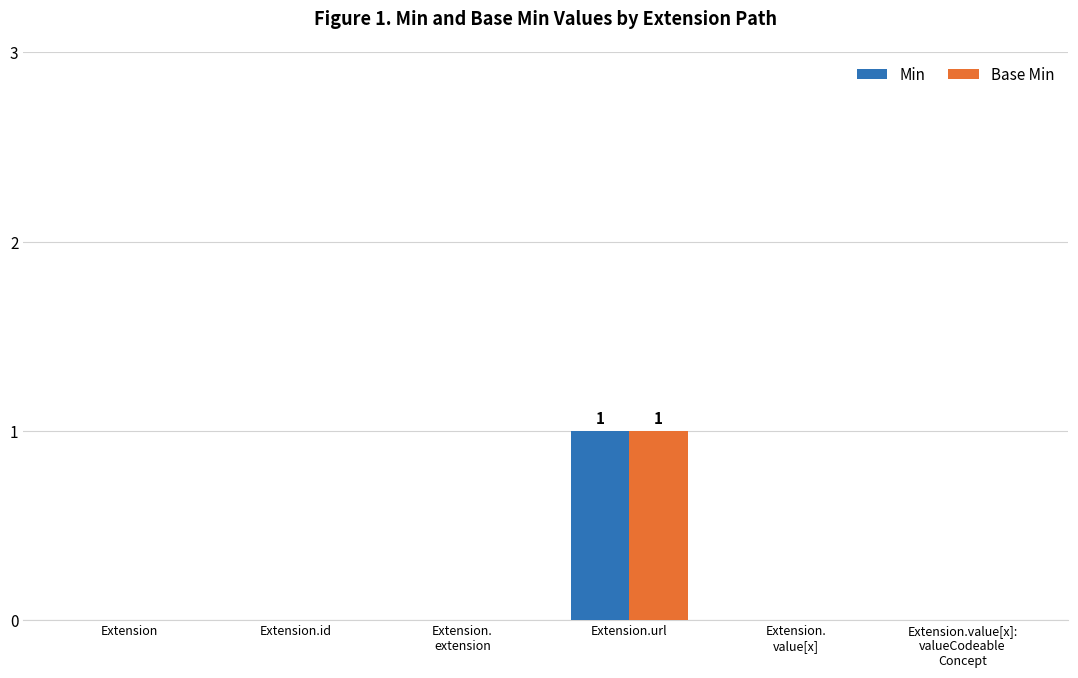

True or false: Min has a value of 0 at Extension.id.

True